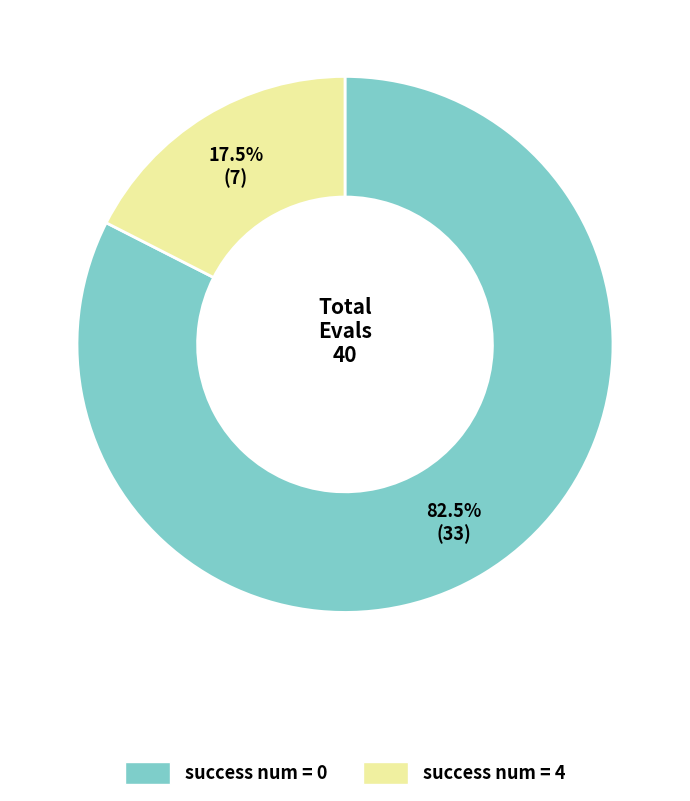

Which has a higher value, success num = 4 or success num = 0?

success num = 0